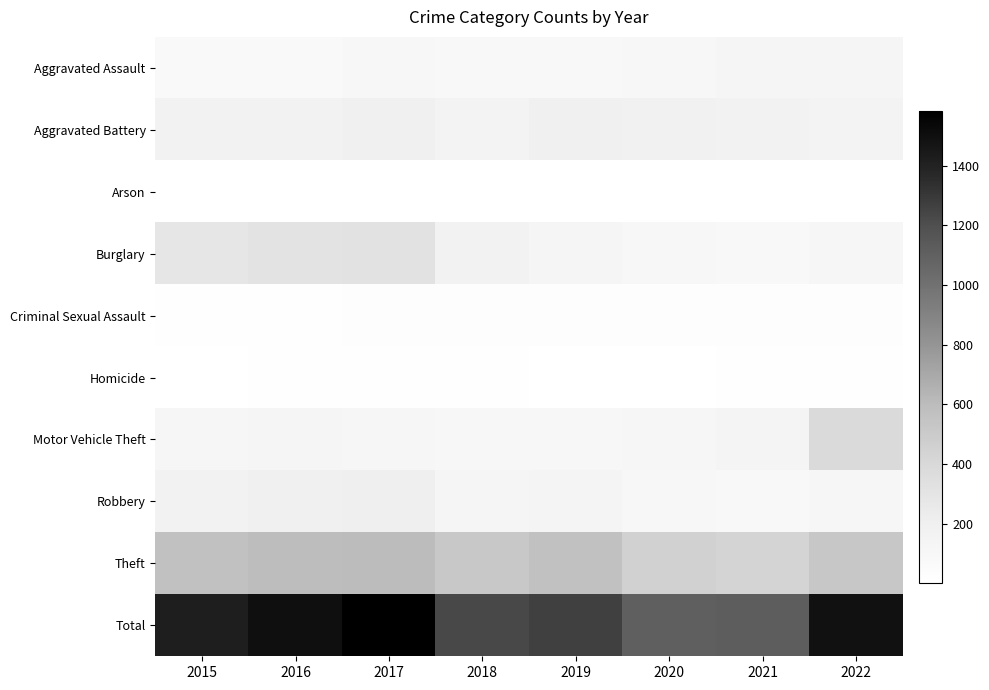

Rank the series at 2017 from lowest to highest value.

Arson, Homicide, Criminal Sexual Assault, Aggravated Assault, Motor Vehicle Theft, Aggravated Battery, Robbery, Burglary, Theft, Total